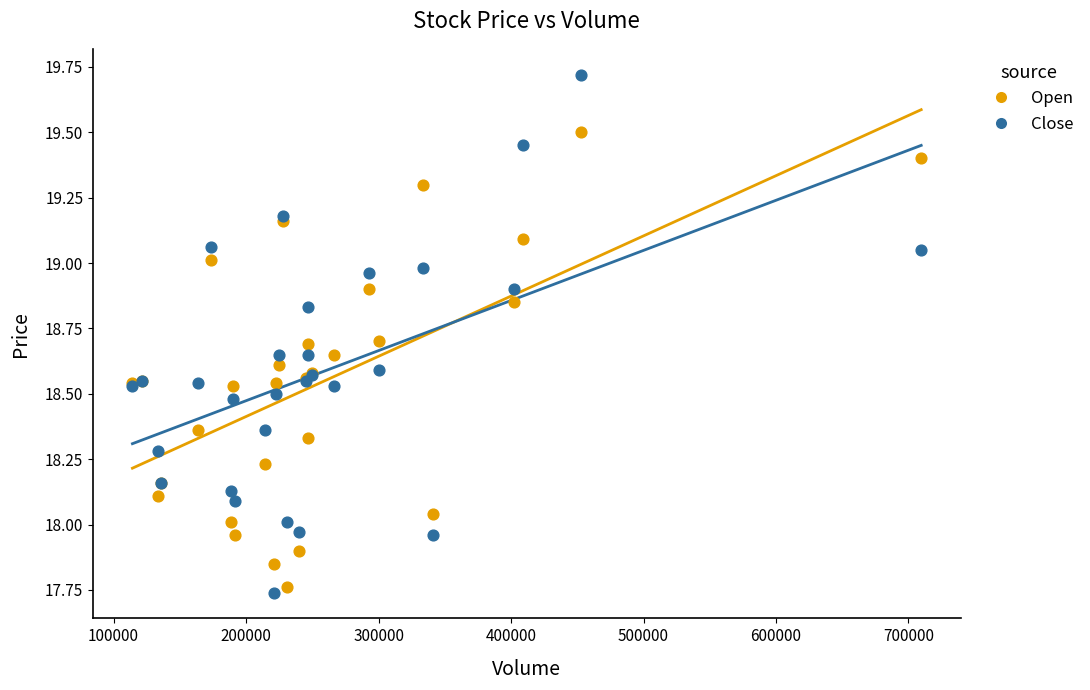

What are all the series names shown in the legend?

Open, Close